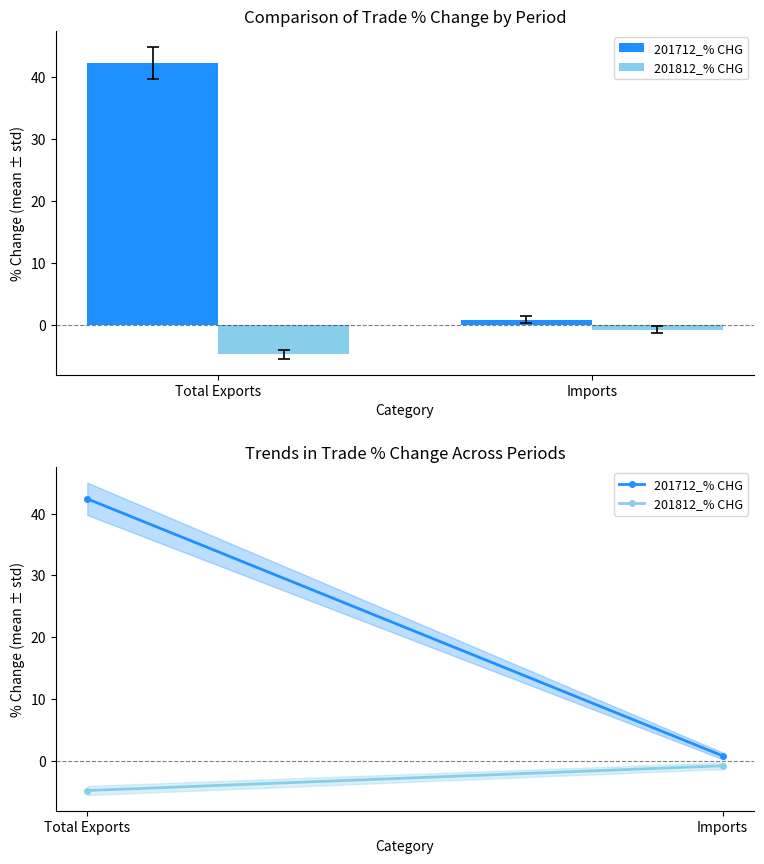

Where does the 201712_% CHG series first go above 42?

Total Exports